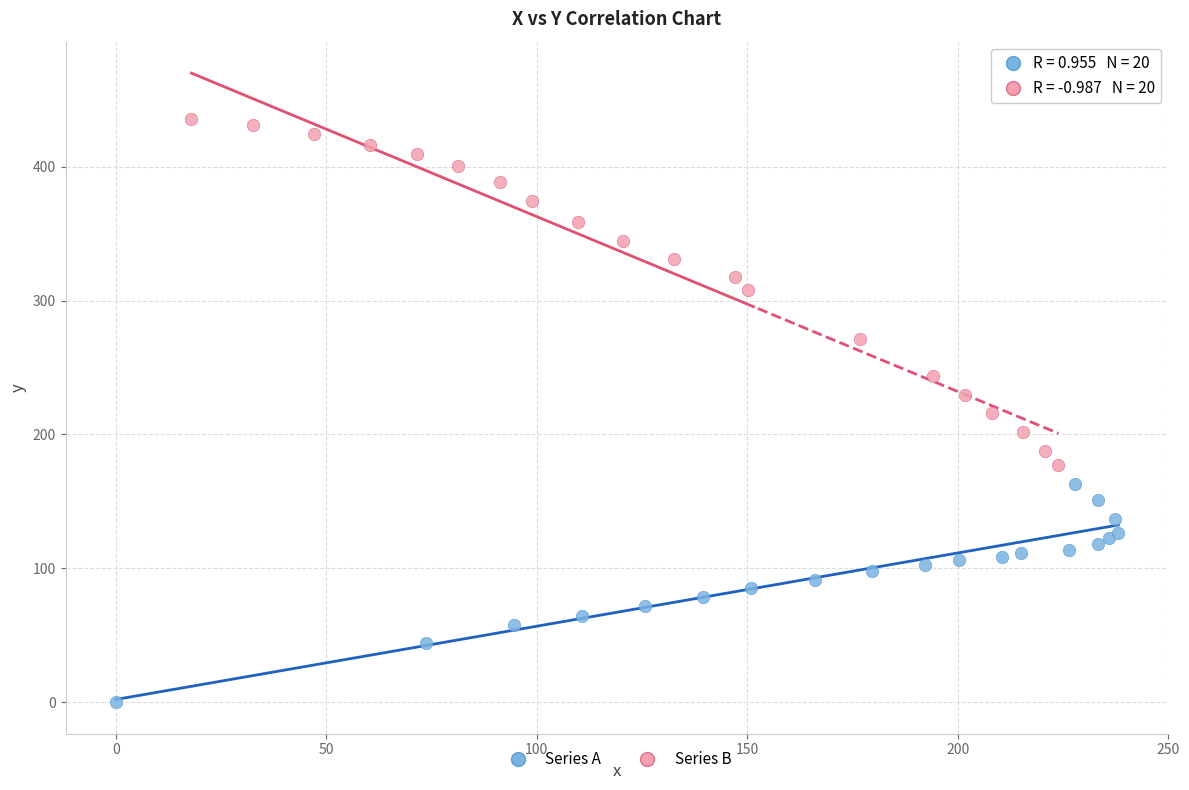

Which series has the widest spread of Y values?

Series B